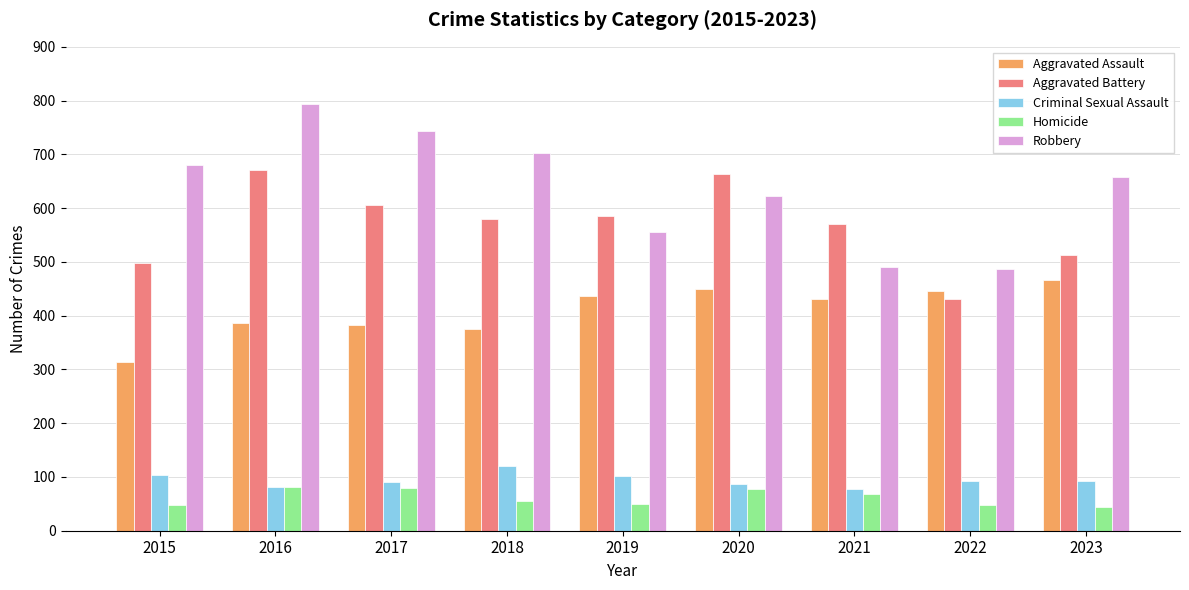

The Robbery series shows 743 at 2017. True or false?

True